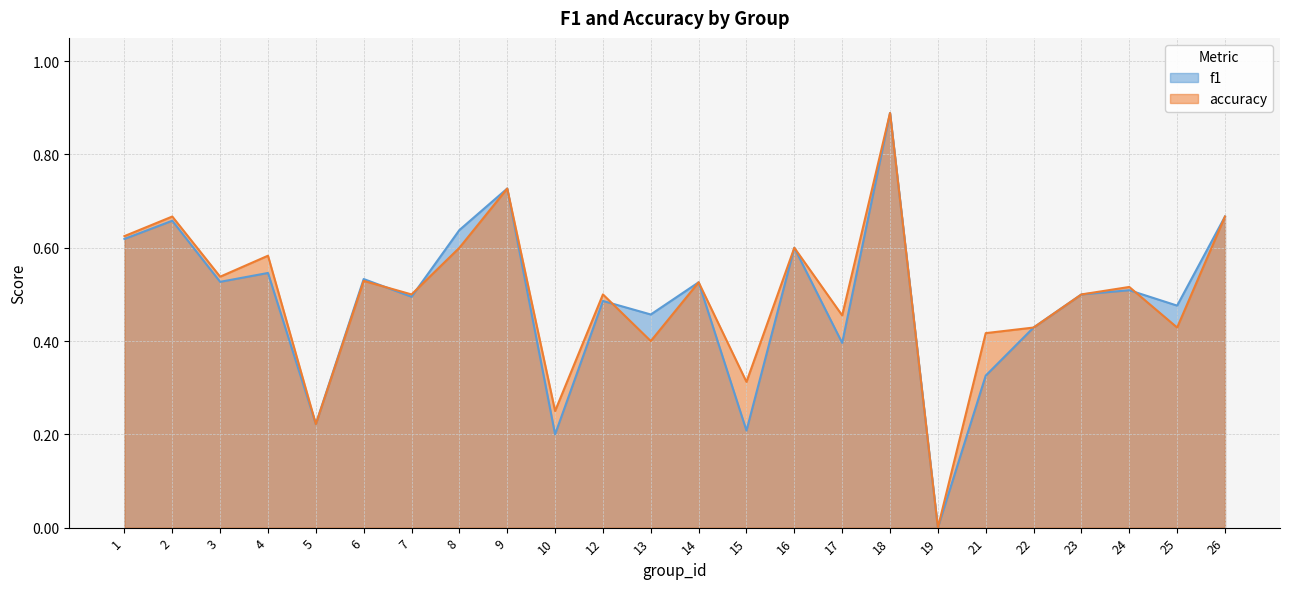

Does the chart display data point markers on the line(s)?

No